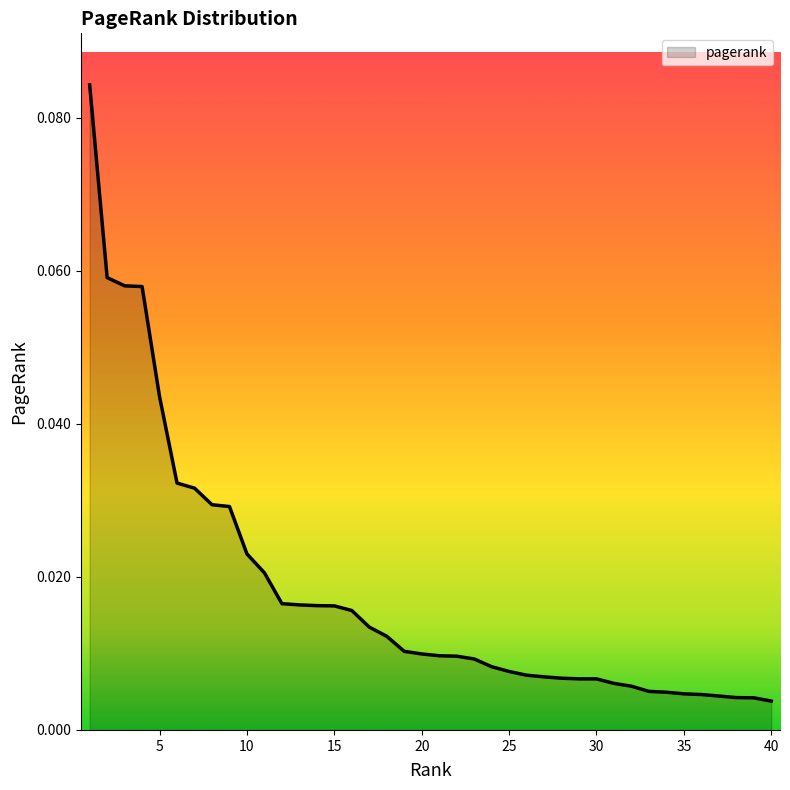

True or false: the data has more than 0 interior local peaks.

False